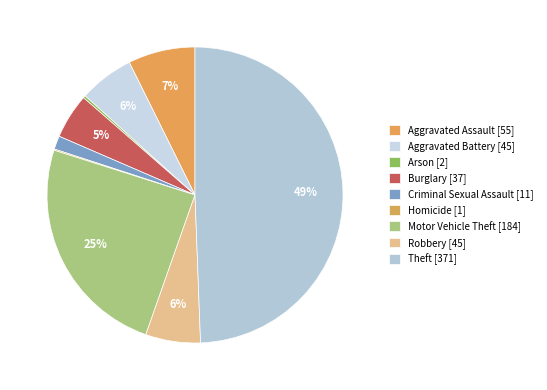

What is the ratio of the value at Theft to the value at Arson?

185.5